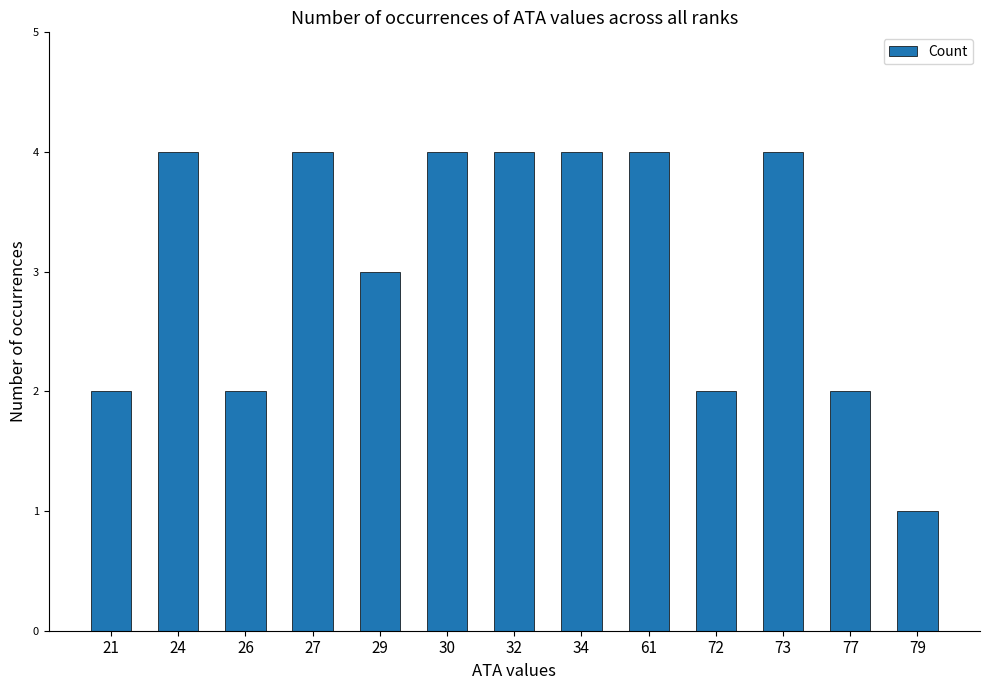

Does the chart contain any negative values?

No